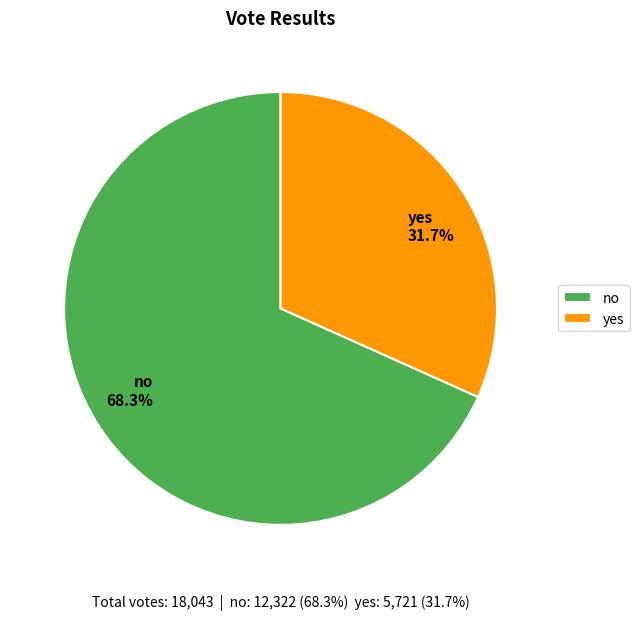

Combined, what portion of the pie is yes and no?

100.0%